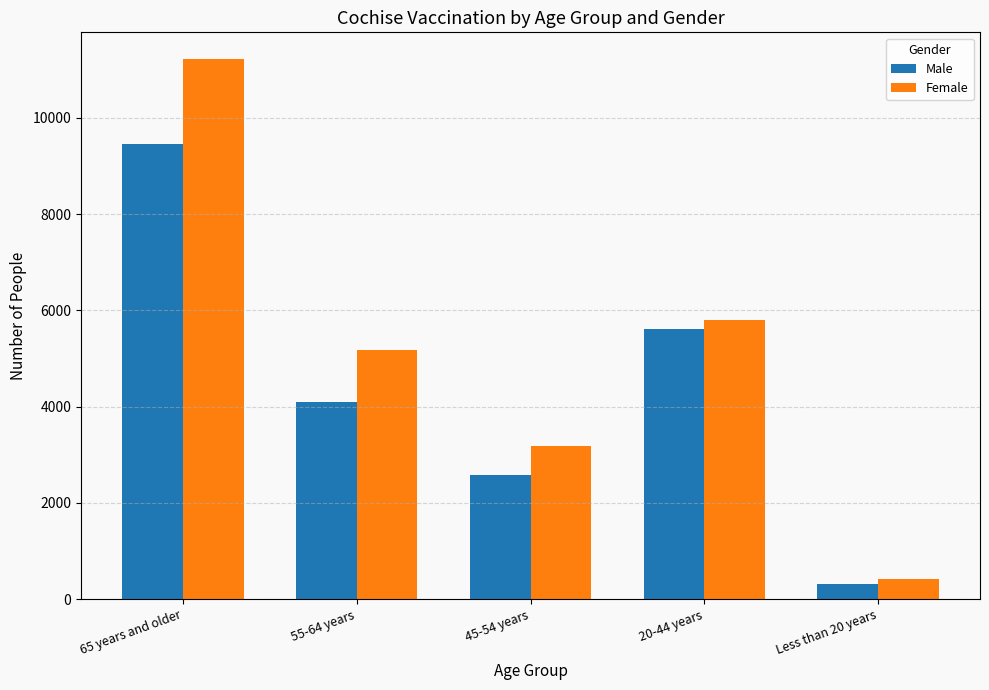

True or false: Female has a value of 736 at 45-54 years.

False